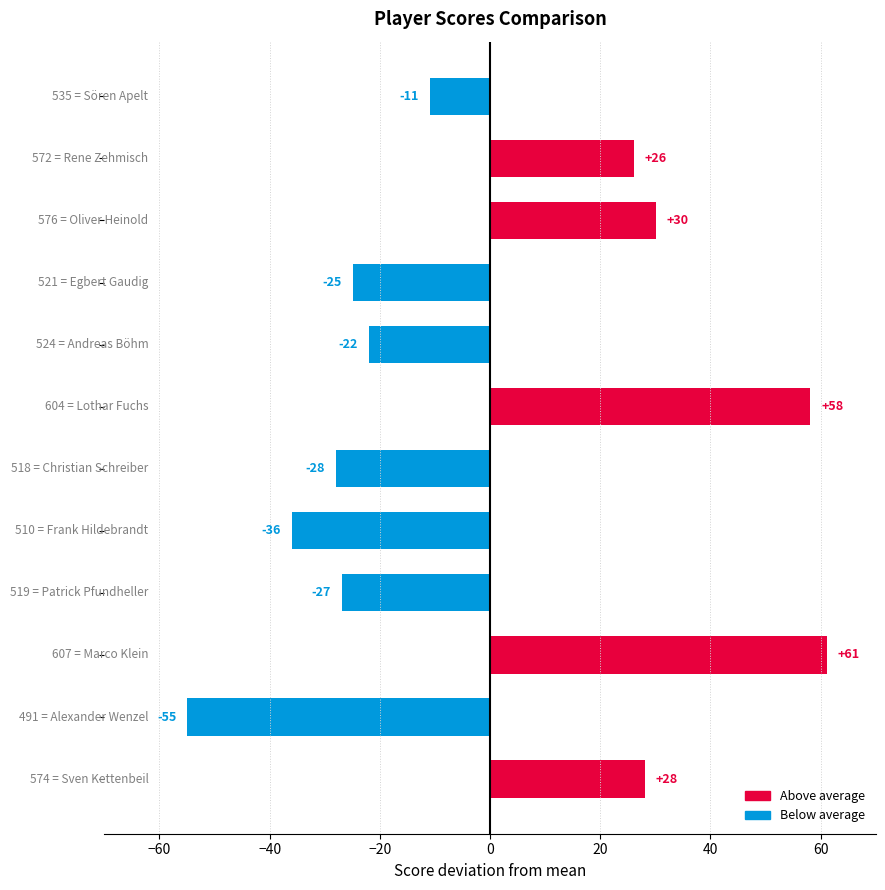

What is the difference between the maximum and minimum values?

116.0